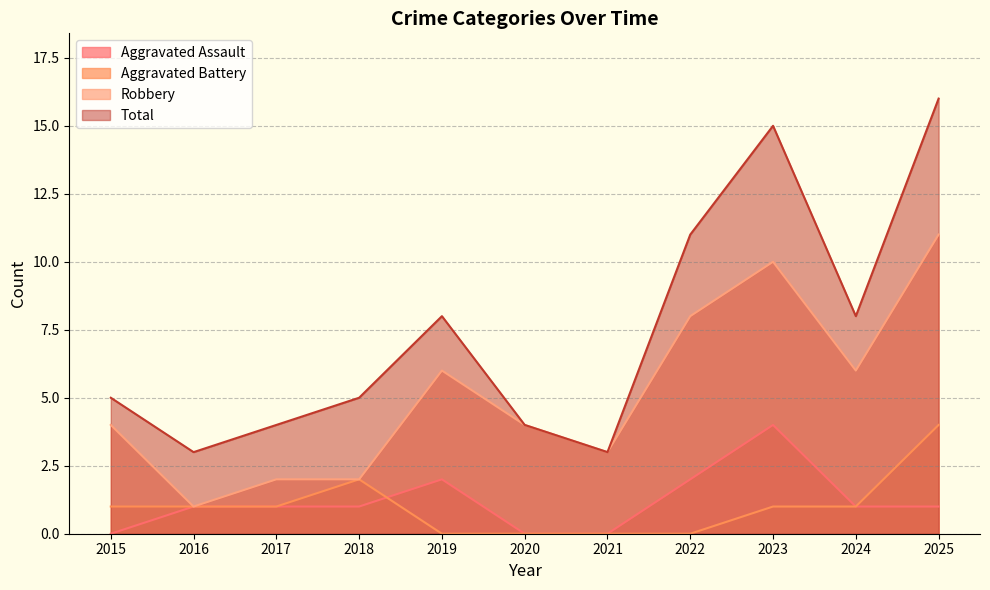

How many Aggravated Battery values are between 0 and 1?

9